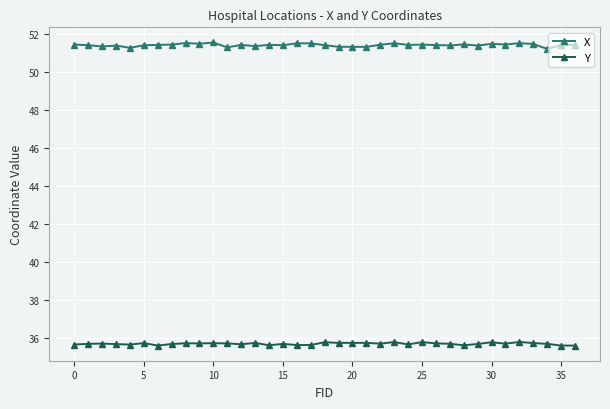

List the series in order of their peak value, highest first.

X, Y